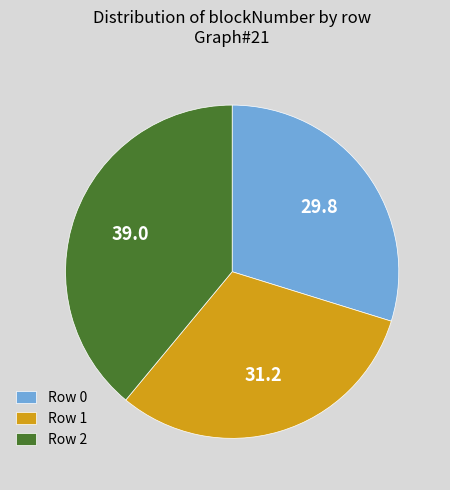

The Row 0 slice represents 30% of the pie. True or false?

True